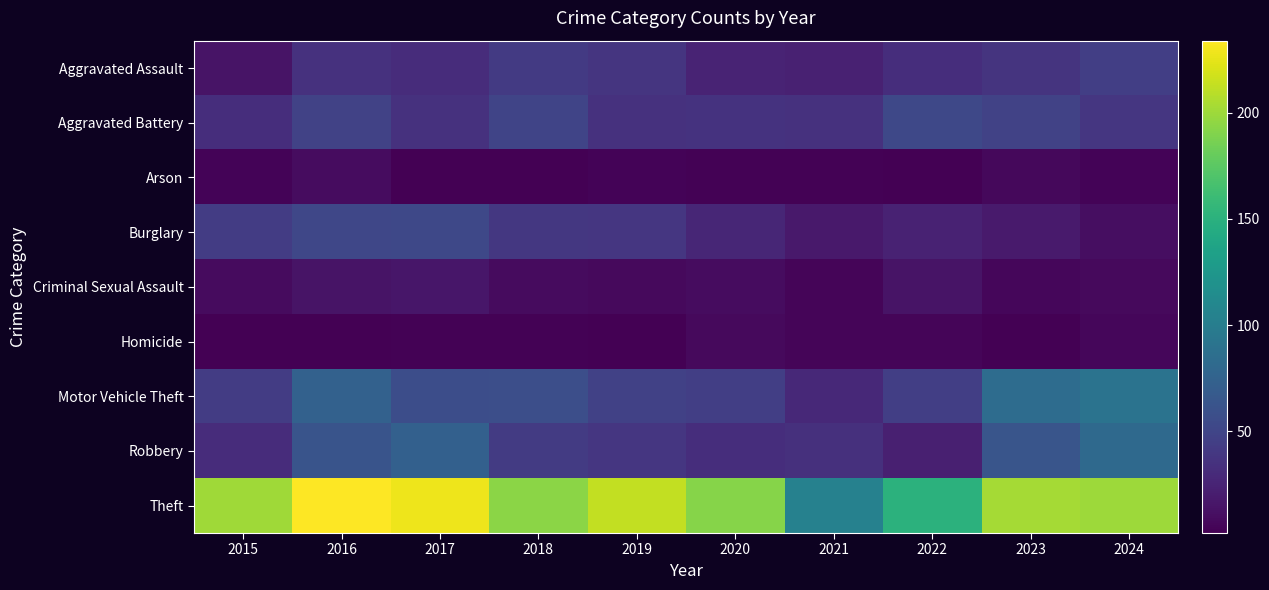

Reading right to left, extract all data points from this chart.

Aggravated Assault: 2024=45	2023=37	2022=32	2021=23	2020=25	2019=38	2018=41	2017=31	2016=35	2015=14
Aggravated Battery: 2024=39	2023=48	2022=52	2021=35	2020=36	2019=35	2018=50	2017=35	2016=48	2015=32
Arson: 2024=4	2023=7	2022=2	2021=3	2020=3	2019=4	2018=2	2017=2	2016=10	2015=4
Burglary: 2024=11	2023=19	2022=24	2021=18	2020=27	2019=39	2018=40	2017=52	2016=51	2015=43
Criminal Sexual Assault: 2024=8	2023=6	2022=14	2021=5	2020=10	2019=8	2018=9	2017=16	2016=14	2015=9
Homicide: 2024=6	2023=2	2022=5	2021=5	2020=8	2019=2	2018=3	2017=3	2016=2	2015=2
Motor Vehicle Theft: 2024=90	2023=84	2022=45	2021=29	2020=45	2019=47	2018=58	2017=57	2016=74	2015=43
Robbery: 2024=81	2023=63	2022=22	2021=34	2020=32	2019=39	2018=42	2017=73	2016=62	2015=31
Theft: 2024=200	2023=203	2022=151	2021=104	2020=192	2019=213	2018=194	2017=228	2016=234	2015=201